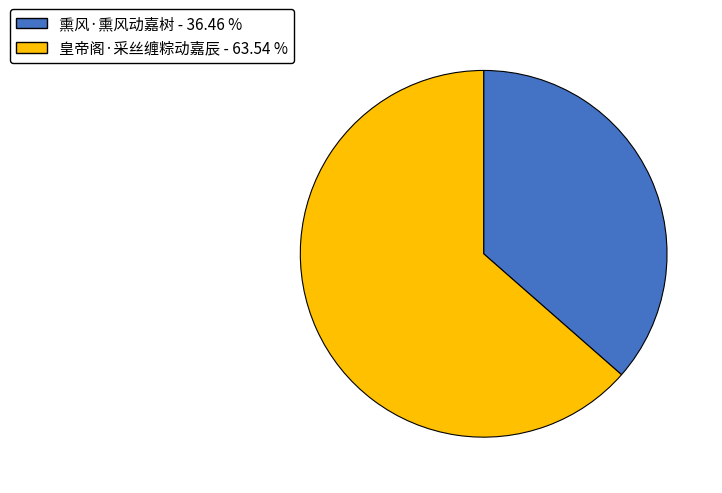

What is the largest slice in the pie chart?

皇帝阁·采丝缠粽动嘉辰